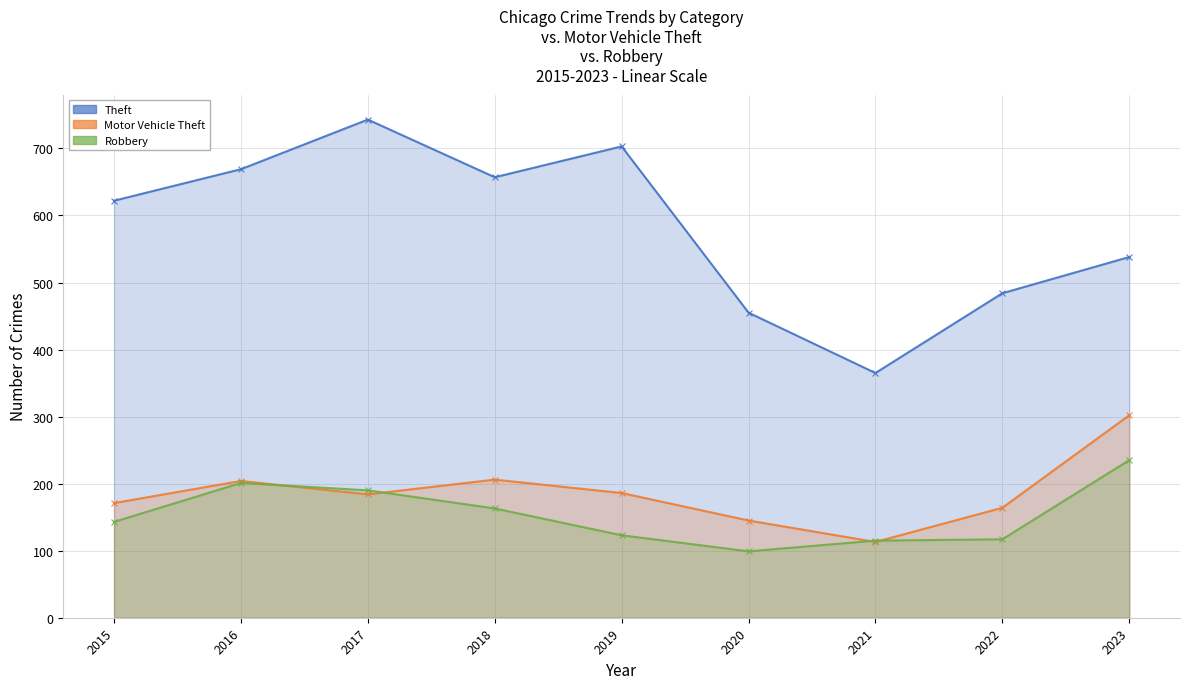

Is the value of Motor Vehicle Theft at 2015 greater than the value of Theft at 2020?

No